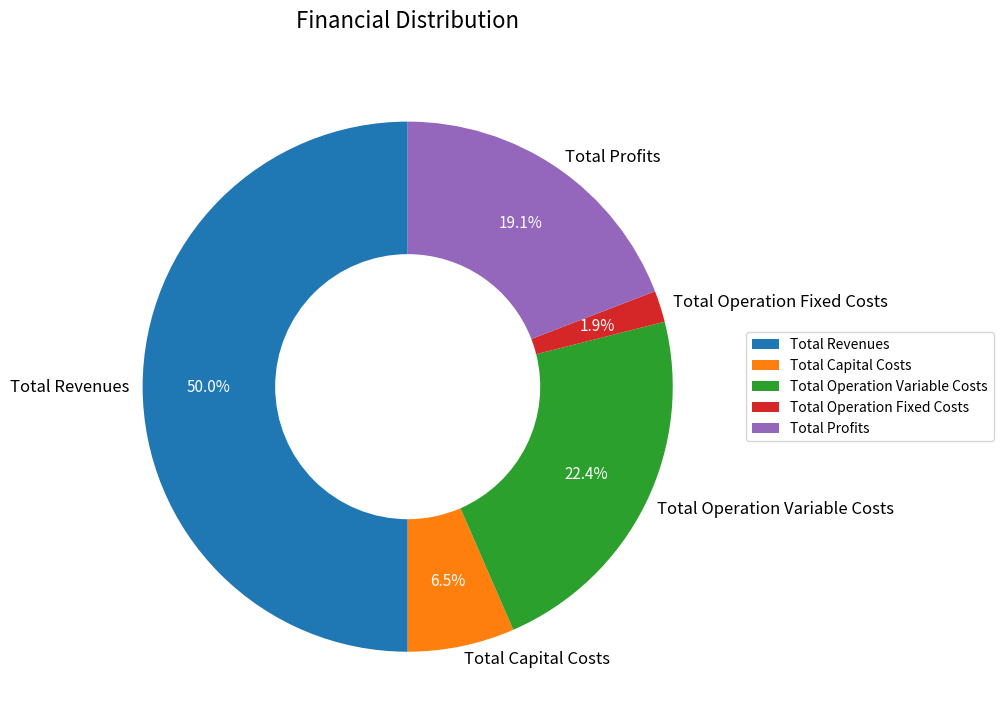

Between Total Operation Variable Costs and Total Capital Costs, which is larger?

Total Operation Variable Costs